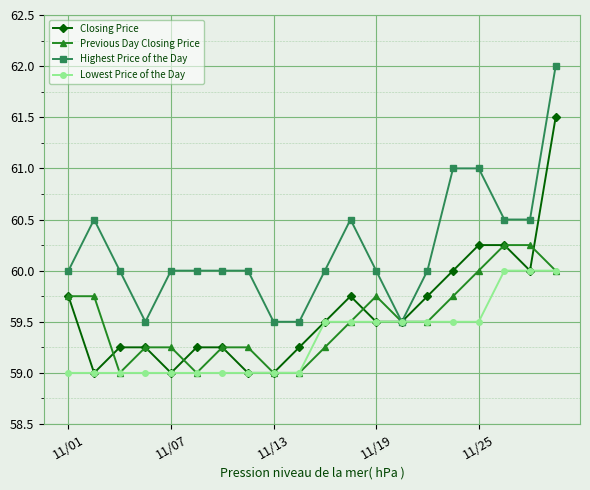

Does the chart have visible grid lines?

Yes